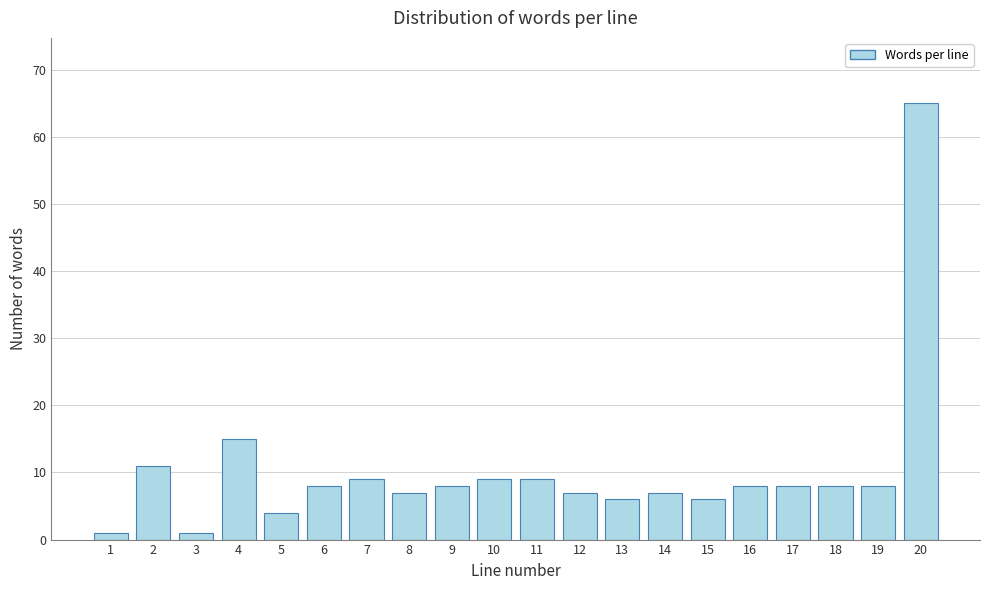

Reading left to right, what are all the values shown in this chart?

1=1	2=11	3=1	4=15	5=4	6=8	7=9	8=7	9=8	10=9	11=9	12=7	13=6	14=7	15=6	16=8	17=8	18=8	19=8	20=65